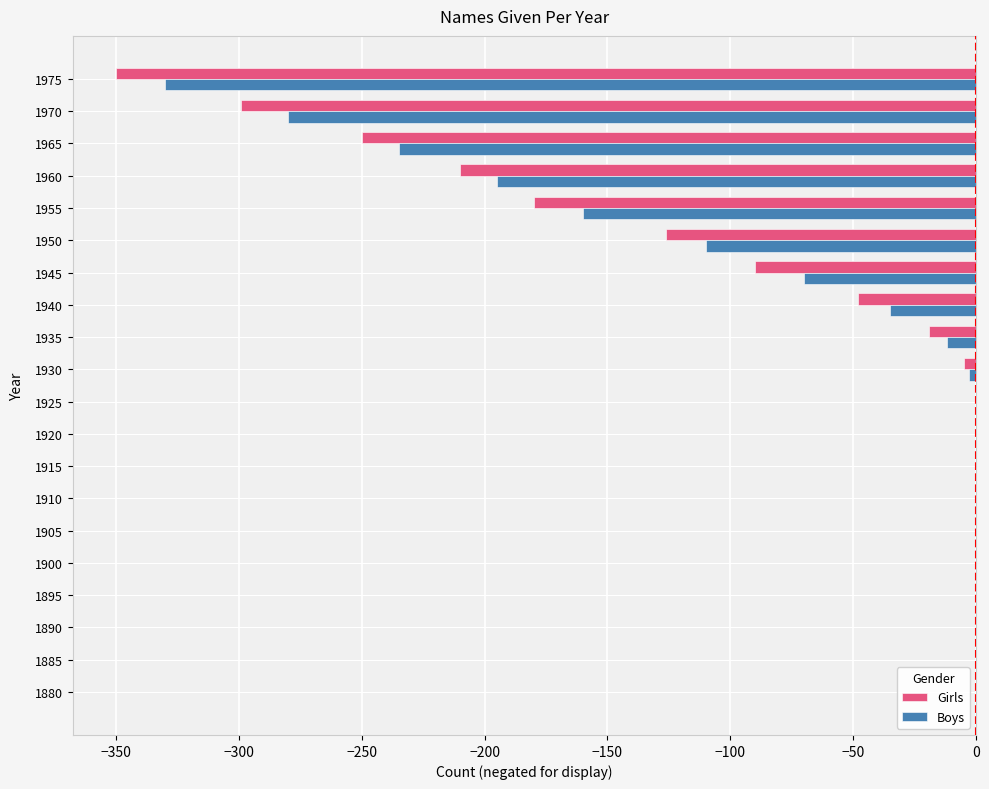

The value of Girls at 1905 is 242. True or false?

False